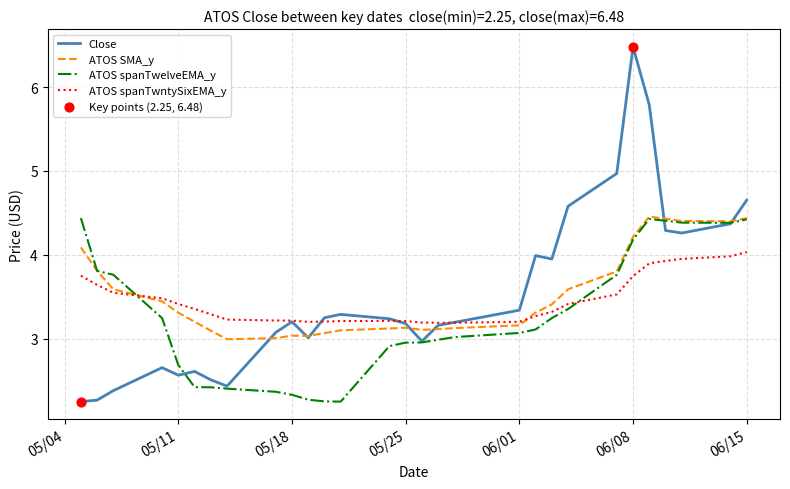

Which series has the largest range (max minus min)?

Close